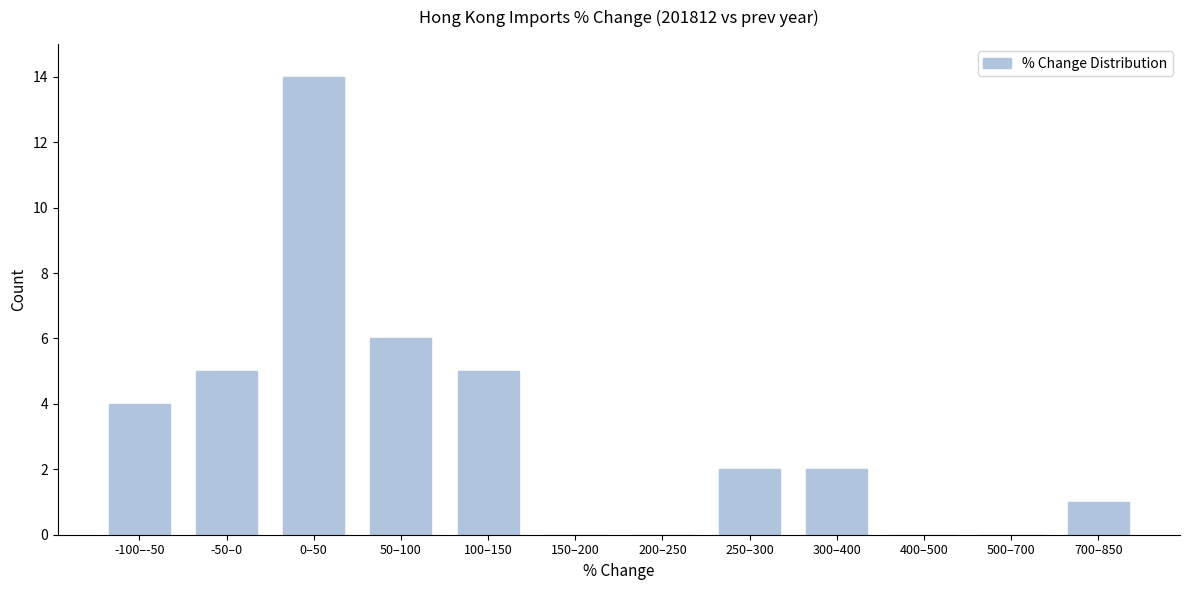

Reading left to right, extract all data points from this chart.

-100–-50=4	-50–0=5	0–50=14	50–100=6	100–150=5	150–200=0	200–250=0	250–300=2	300–400=2	400–500=0	500–700=0	700–850=1